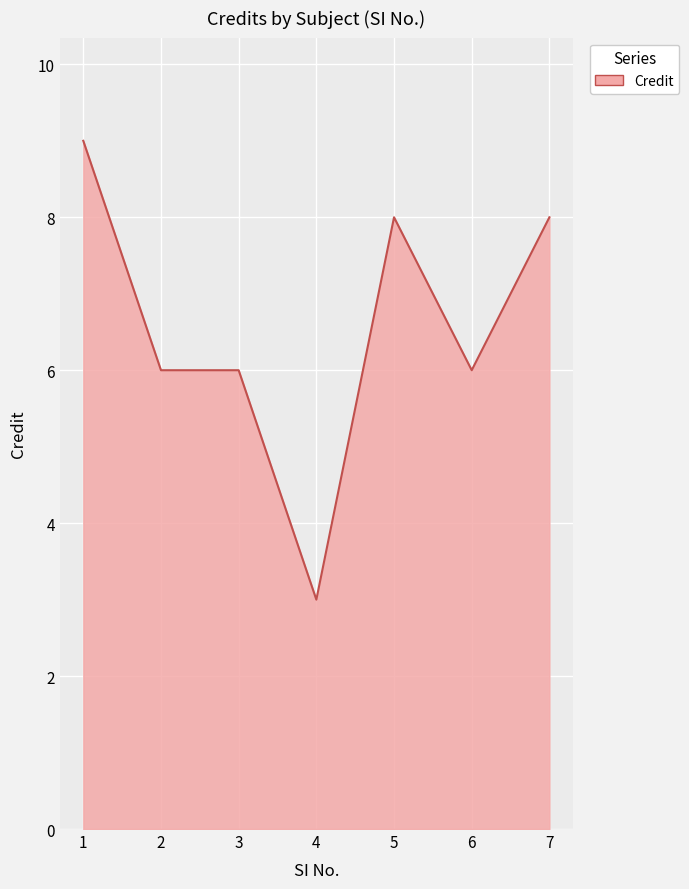

At which category does the chart reach its peak across all series?

1